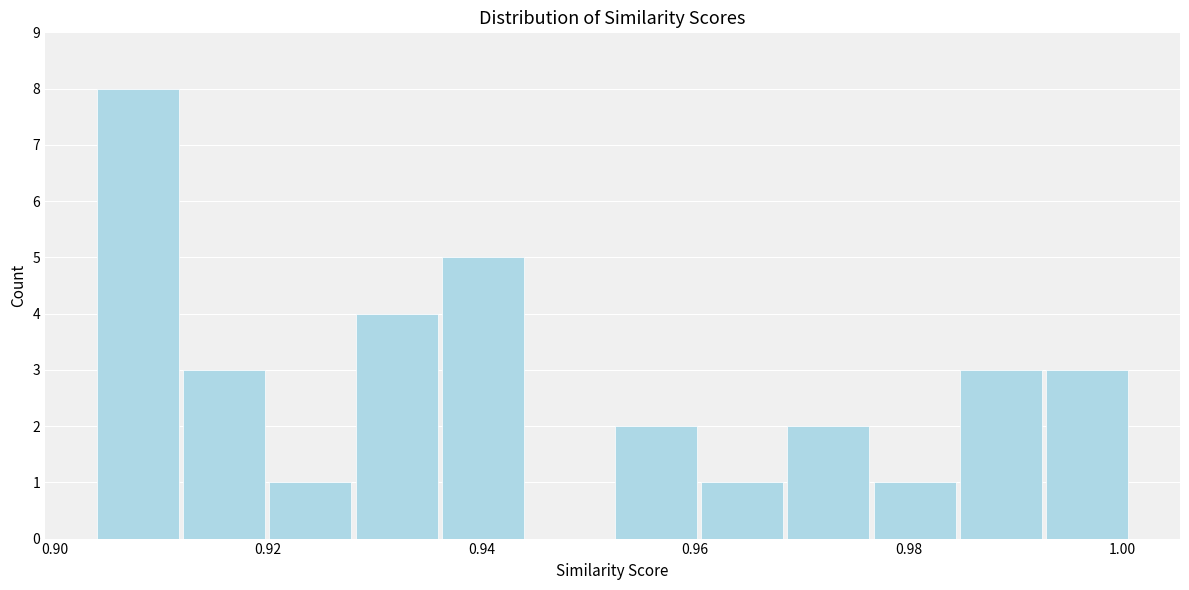

Reading left to right, transcribe this chart: for each bar, give the range it covers on the x-axis and its height. Neither the bar edges nor the heights are printed on the chart, so give them approximately, as read against the axes.

0.904 to 0.912: 8
0.912 to 0.920: 3
0.920 to 0.928: 1
0.928 to 0.936: 4
0.936 to 0.944: 5
0.944 to 0.952: 0
0.952 to 0.960: 2
0.960 to 0.968: 1
0.968 to 0.976: 2
0.976 to 0.984: 1
0.984 to 0.992: 3
0.992 to 1.000: 3